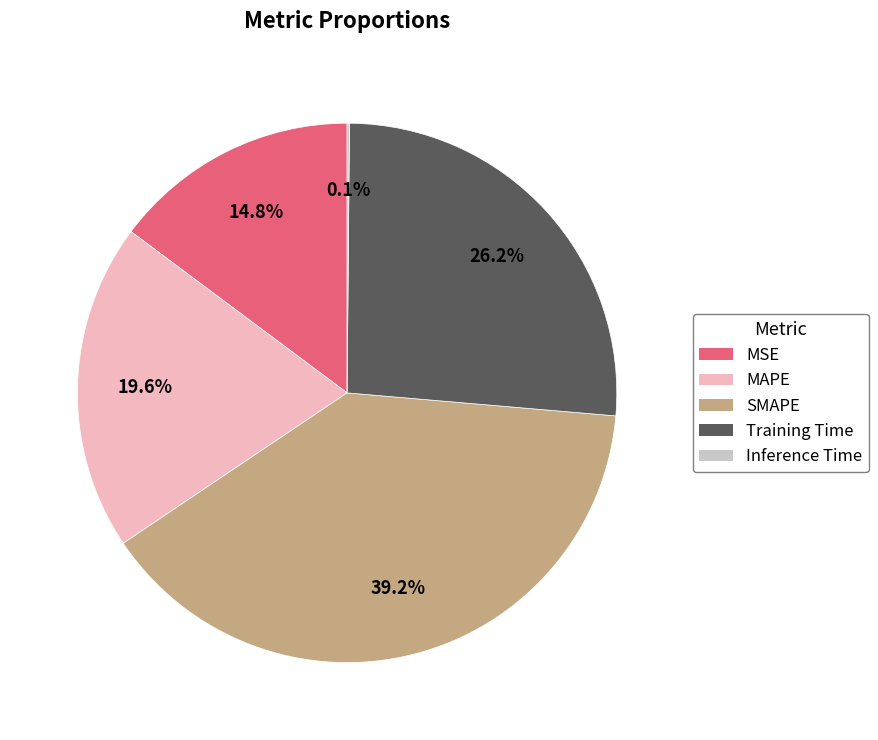

Is the sum of MSE and Training Time greater than half?

No